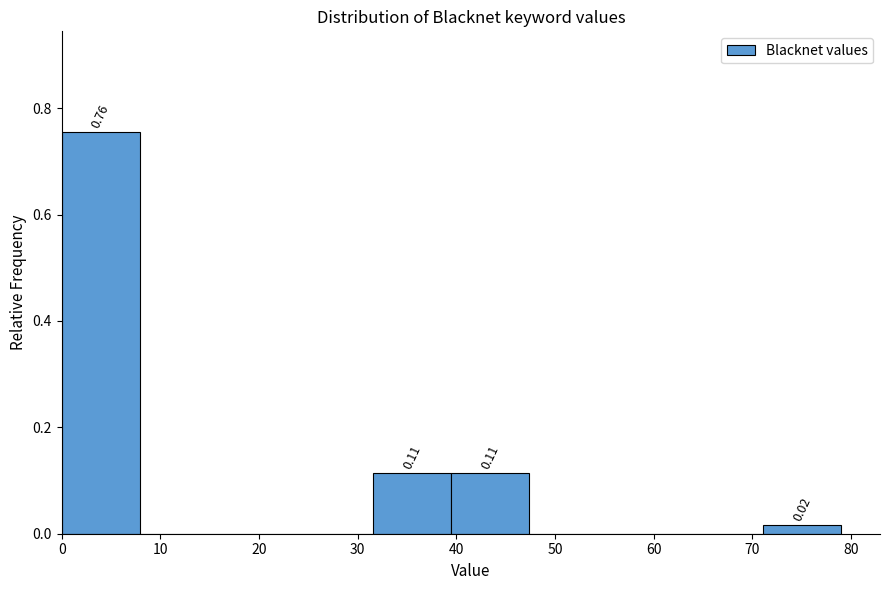

Which range on the x-axis has the tallest bar?

0.0 to 7.9